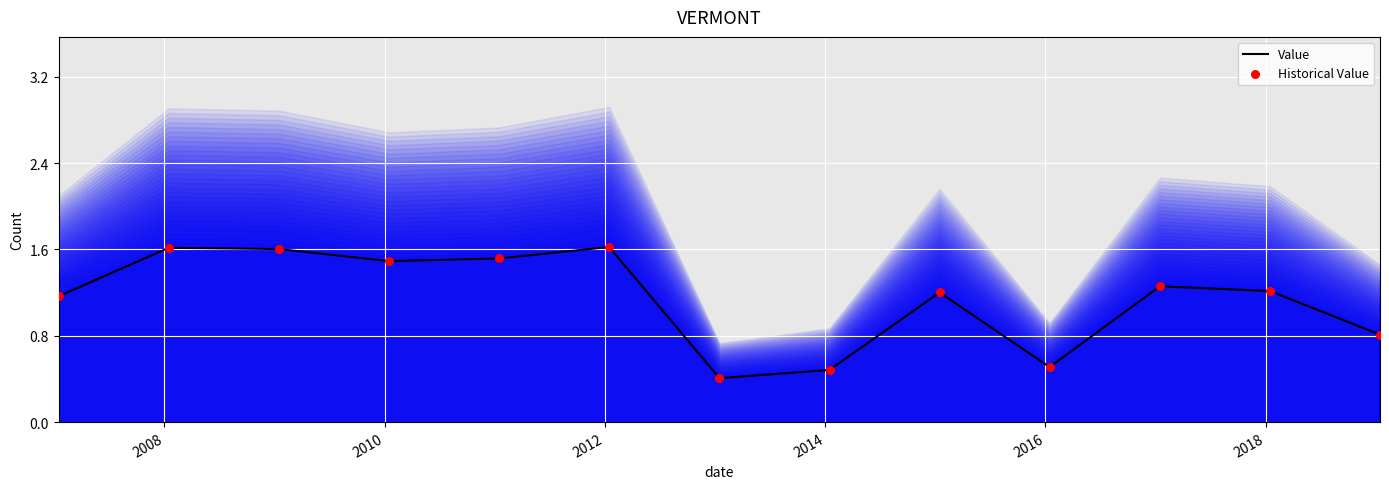

What is the maximum value for Value?

1.6